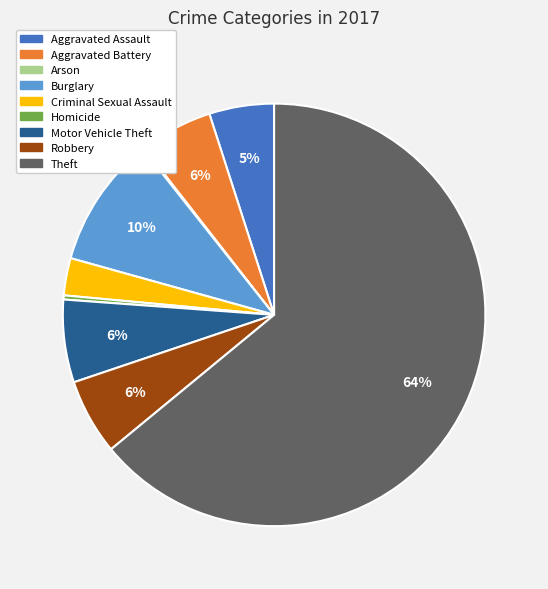

Which category accounts for the majority?

Theft